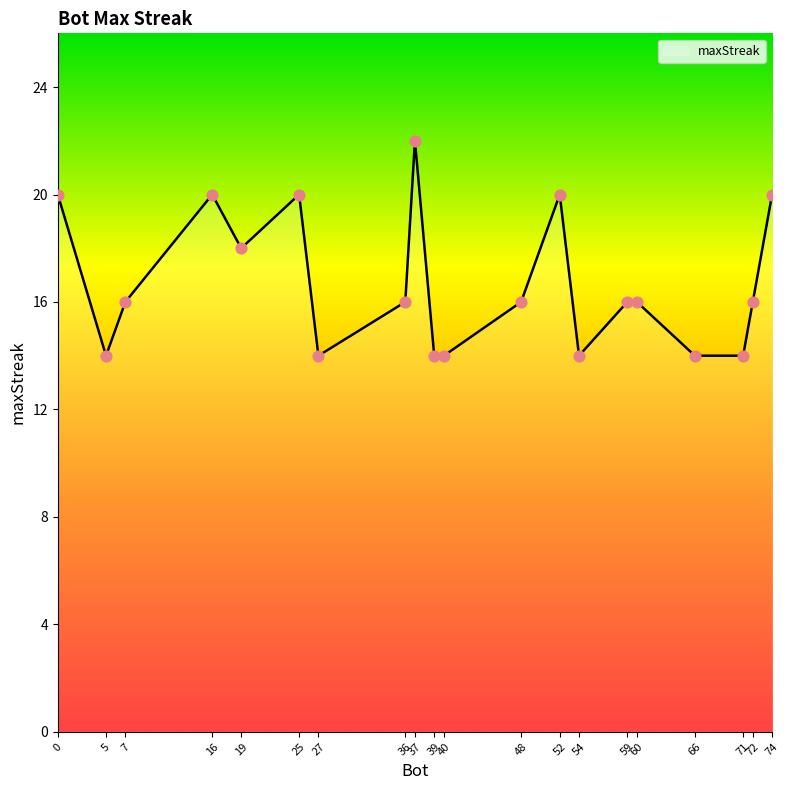

What is the change in value from 59 to 66?

-2